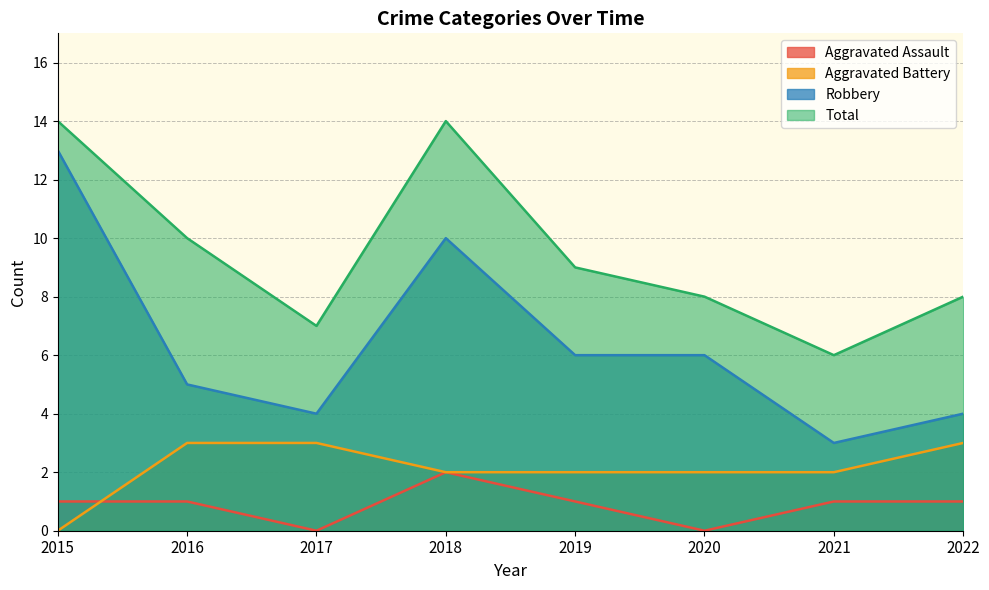

At which category is the sum across all series the highest?

2015